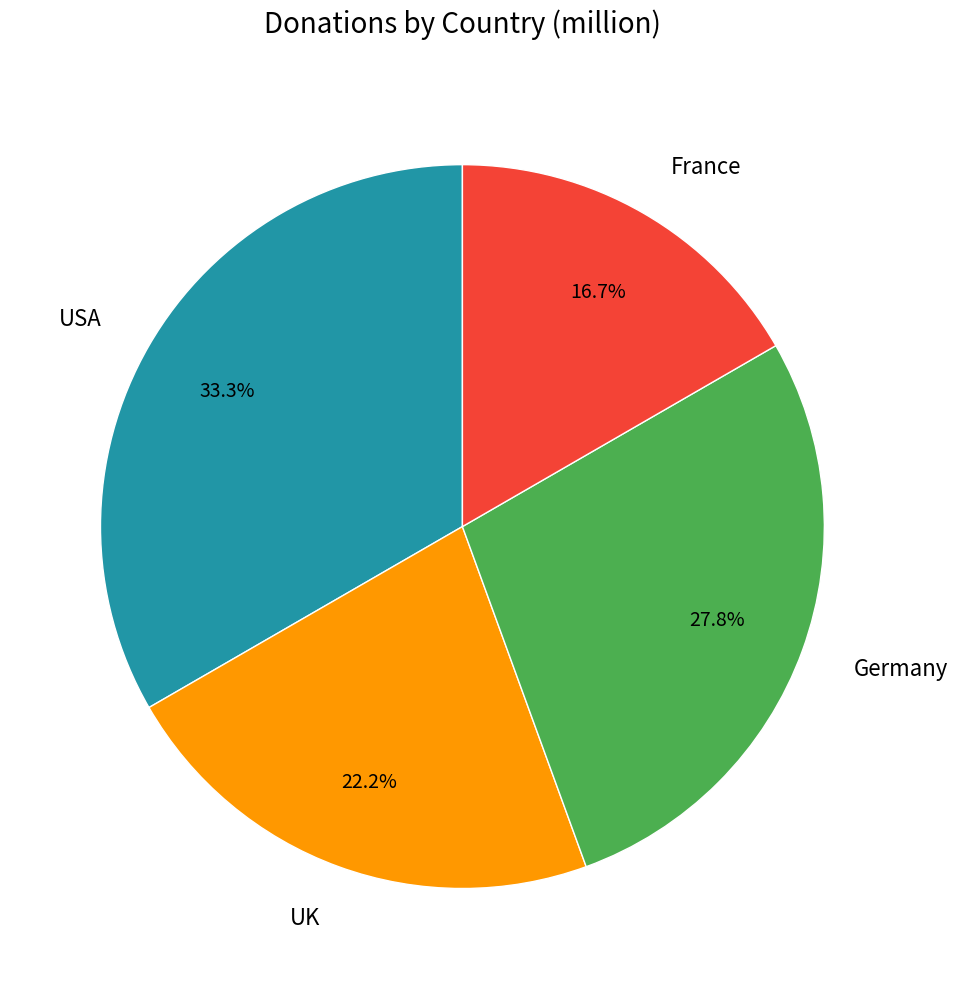

What is the largest slice in the pie chart?

USA